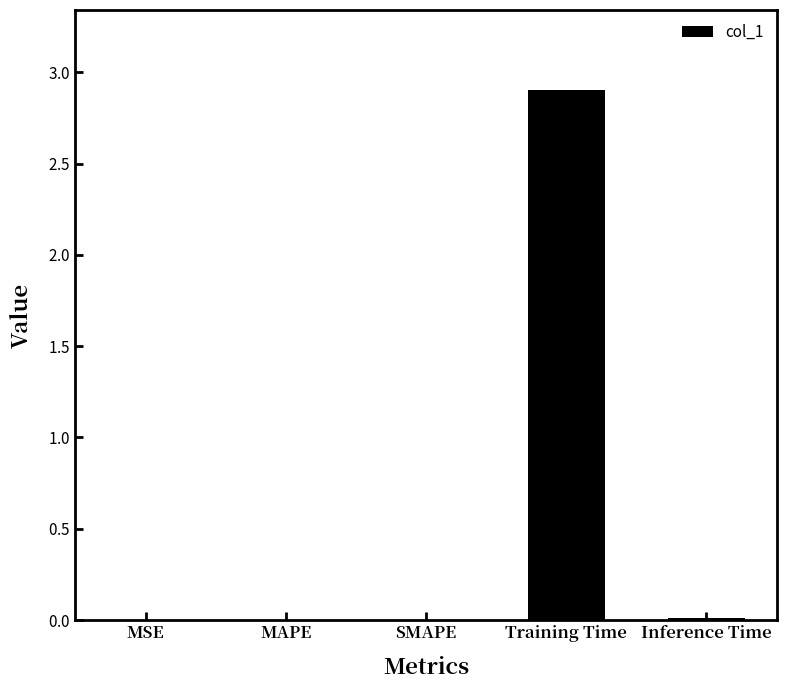

What position from the right is Training Time?

2